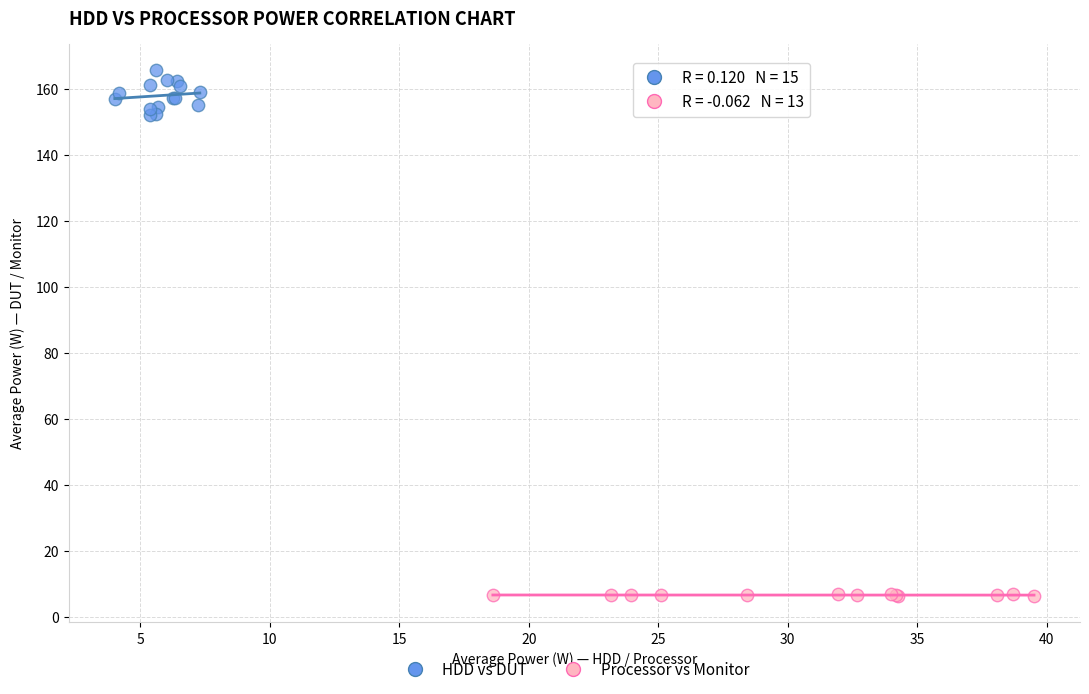

Which series has the widest spread of Y values?

HDD vs DUT